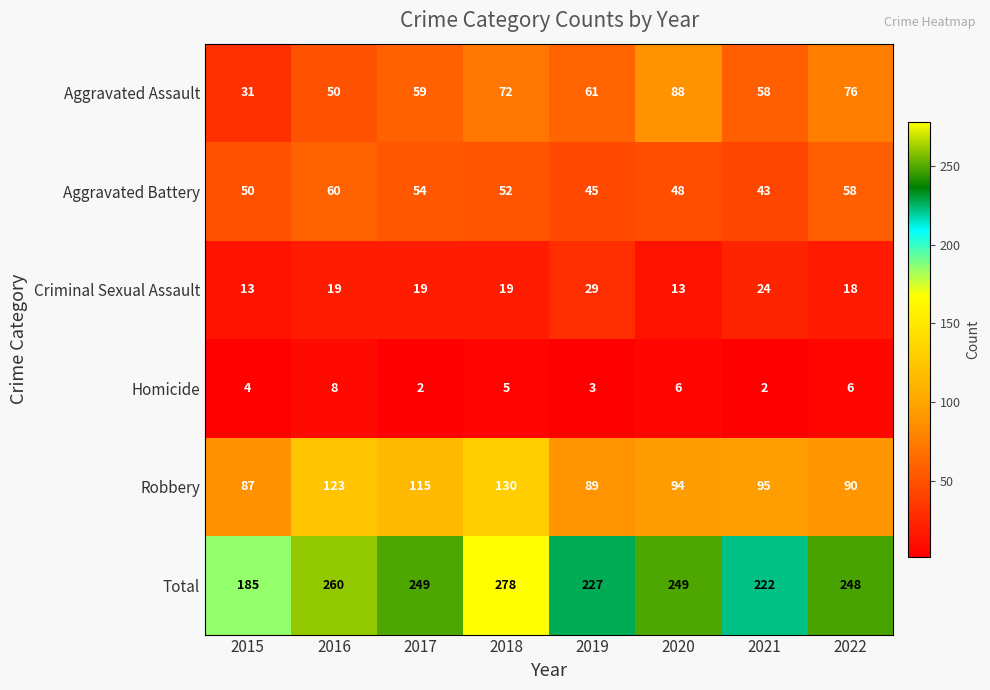

What is the sum of the Criminal Sexual Assault values at 2022 and 2021?

42